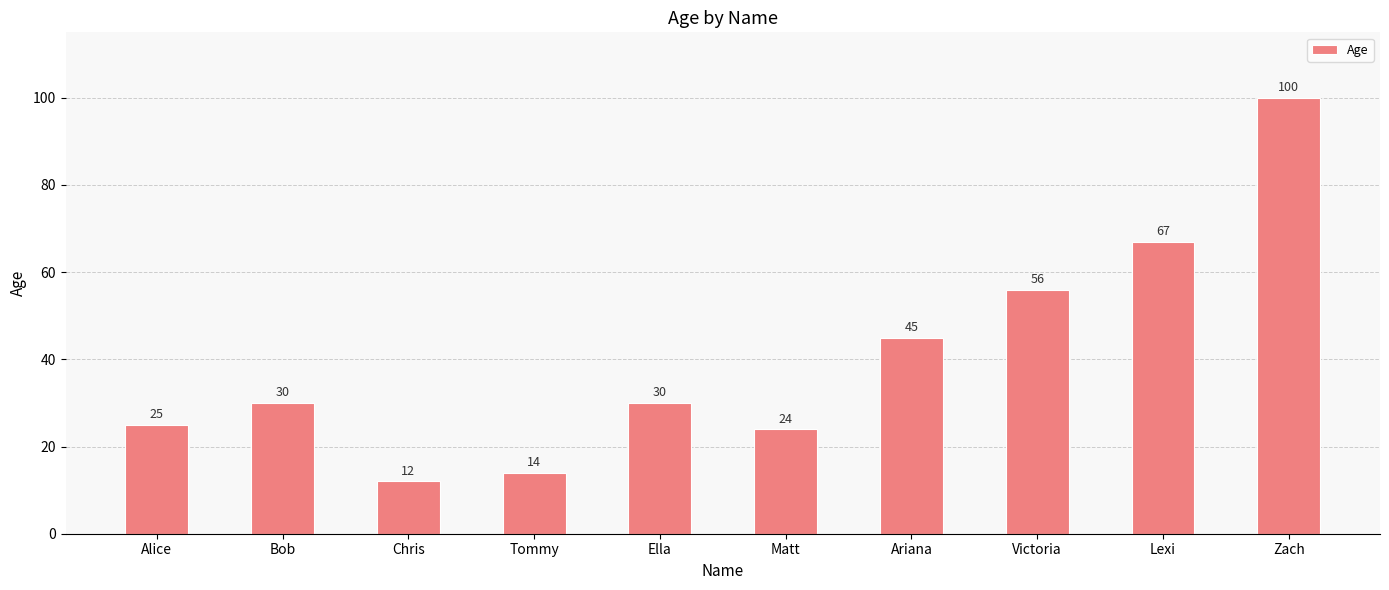

Between Ella and Victoria, which is larger?

Victoria